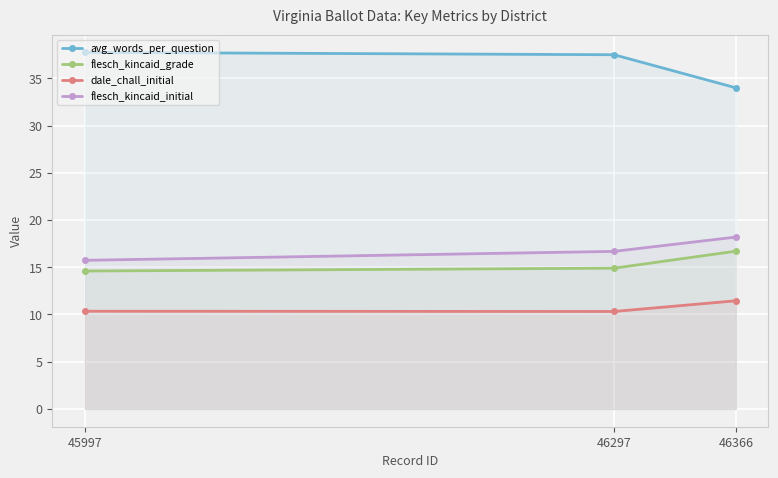

Is the value of flesch_kincaid_grade at 45997 greater than the value of flesch_kincaid_initial at 46297?

No